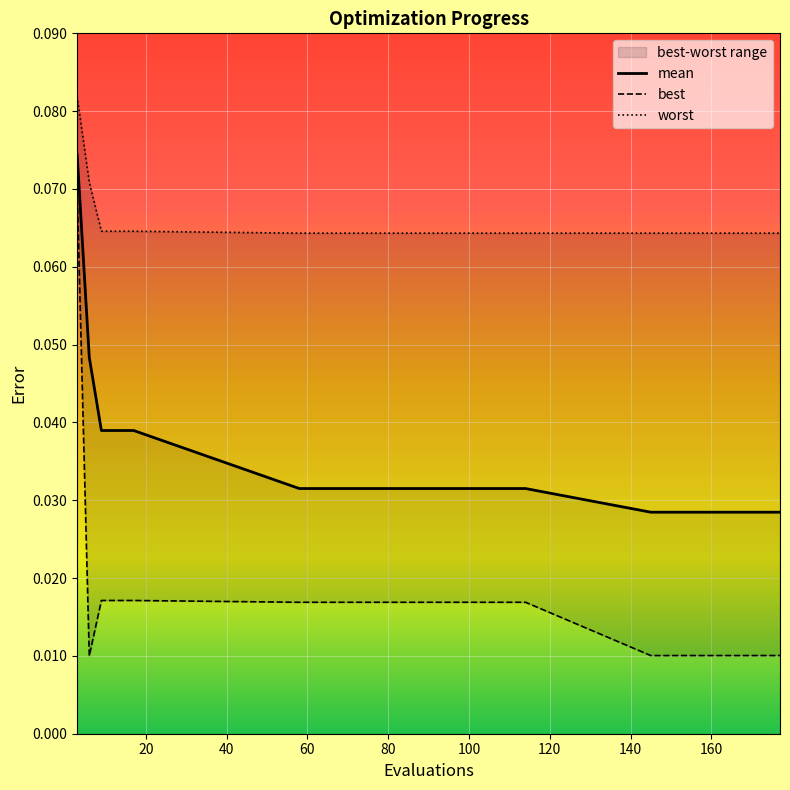

Reading left to right, extract all data points from this chart.

mean: 0.1	0.0	0.0	0.0	0.0	0.0	0.0	0.0	0.0	0.0	0.0	0.0	0.0	0.0	0.0
best: 0.1	0.0	0.0	0.0	0.0	0.0	0.0	0.0	0.0	0.0	0.0	0.0	0.0	0.0	0.0
worst: 0.1	0.1	0.1	0.1	0.1	0.1	0.1	0.1	0.1	0.1	0.1	0.1	0.1	0.1	0.1